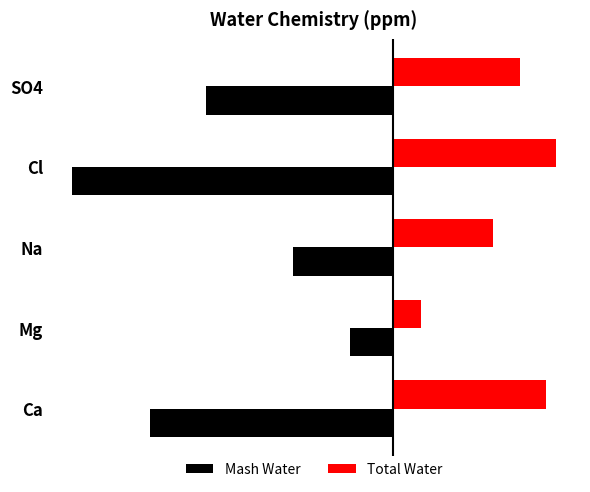

How many groups of bars are there?

5